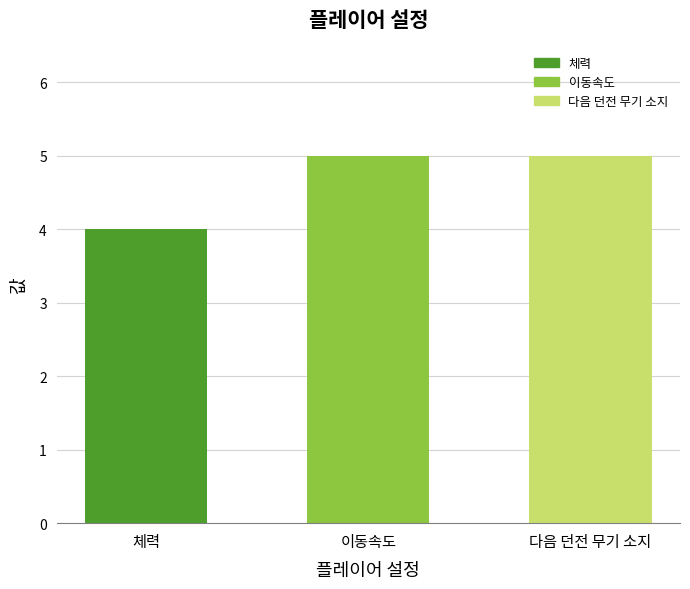

What is the difference between the values at 다음 던전 무기 소지 and 체력?

1